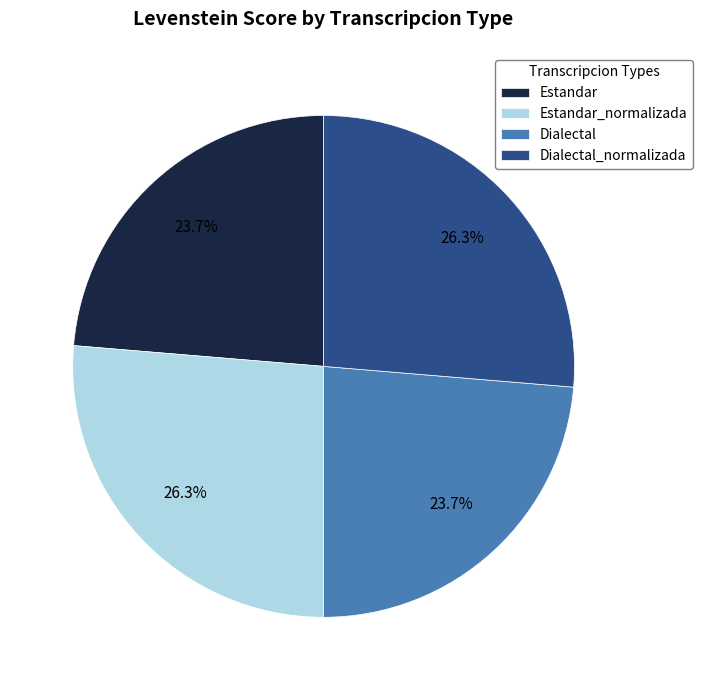

Does Dialectal_normalizada account for over 50% of the chart?

No